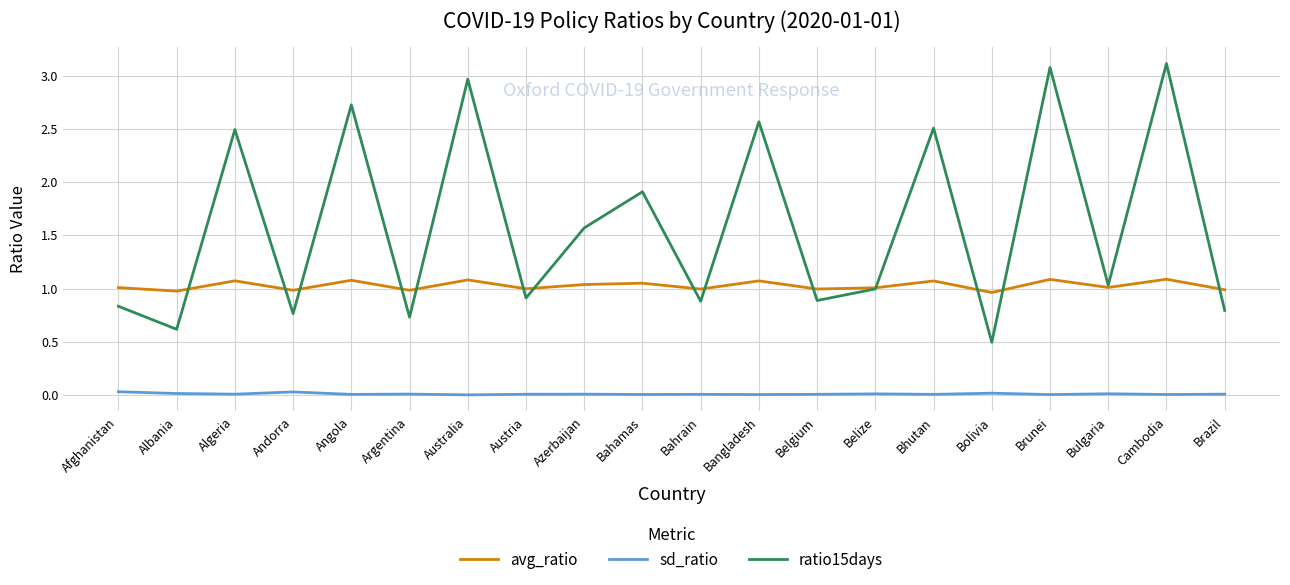

Does the chart have visible grid lines?

Yes